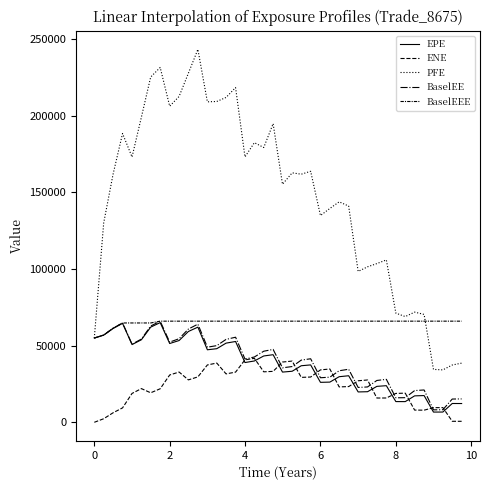

How many lines are shown in the chart?

5